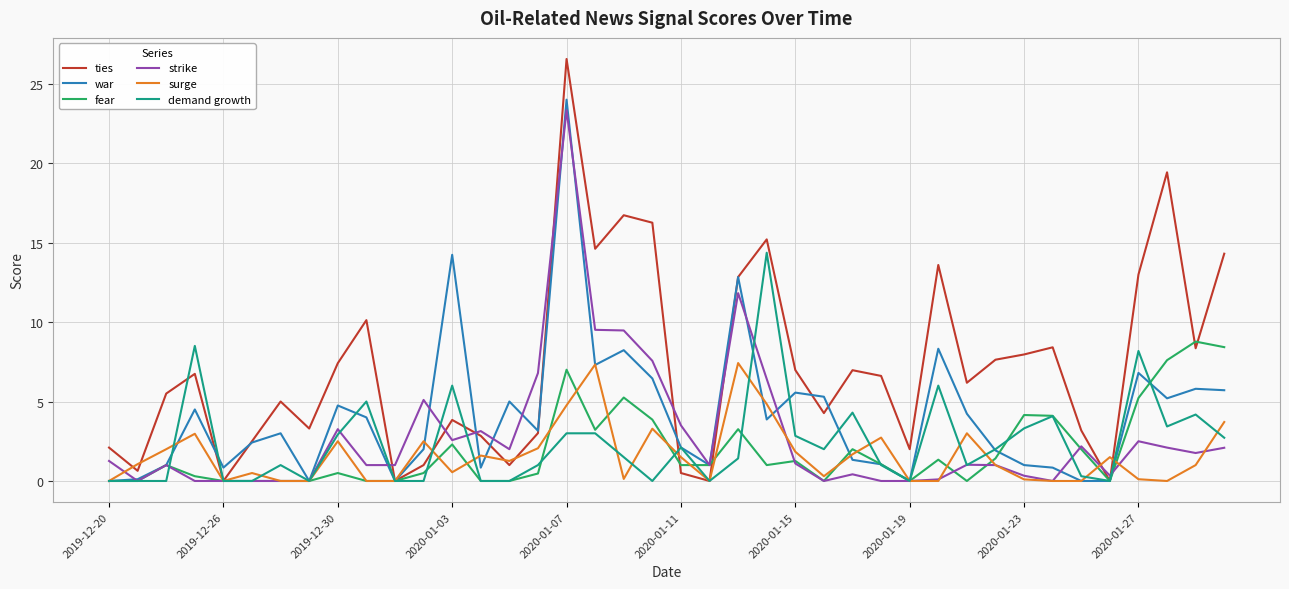

At how many categories does at least one series exceed 16?

4